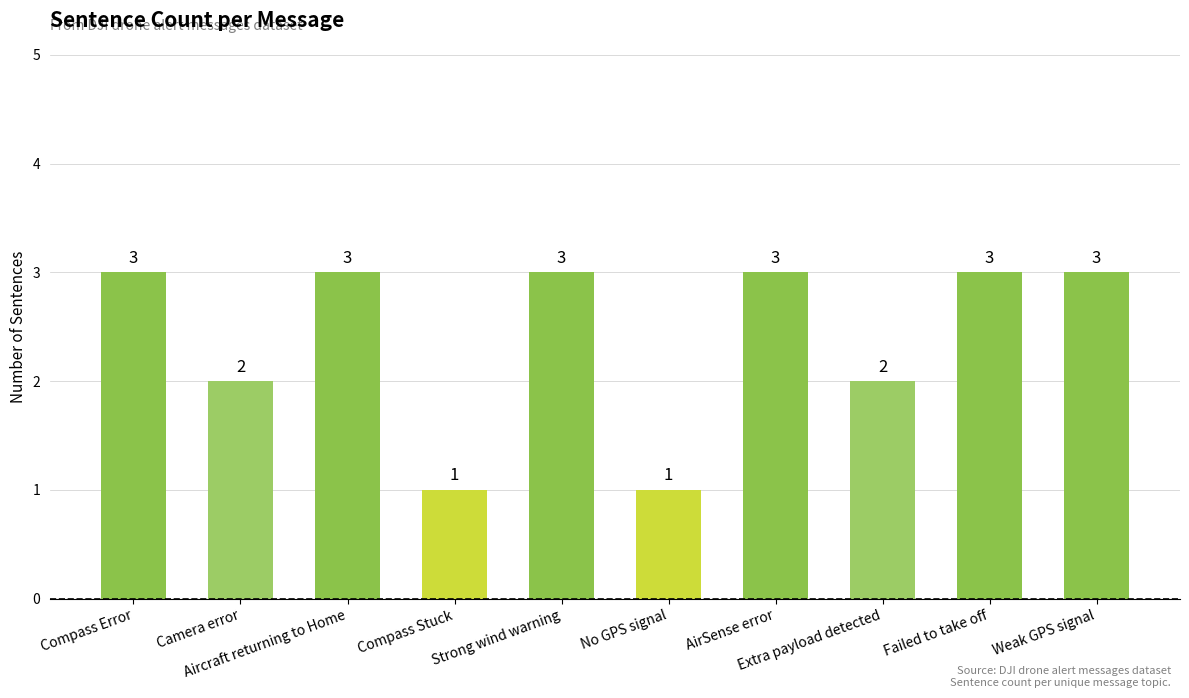

What is the greatest value displayed?

3